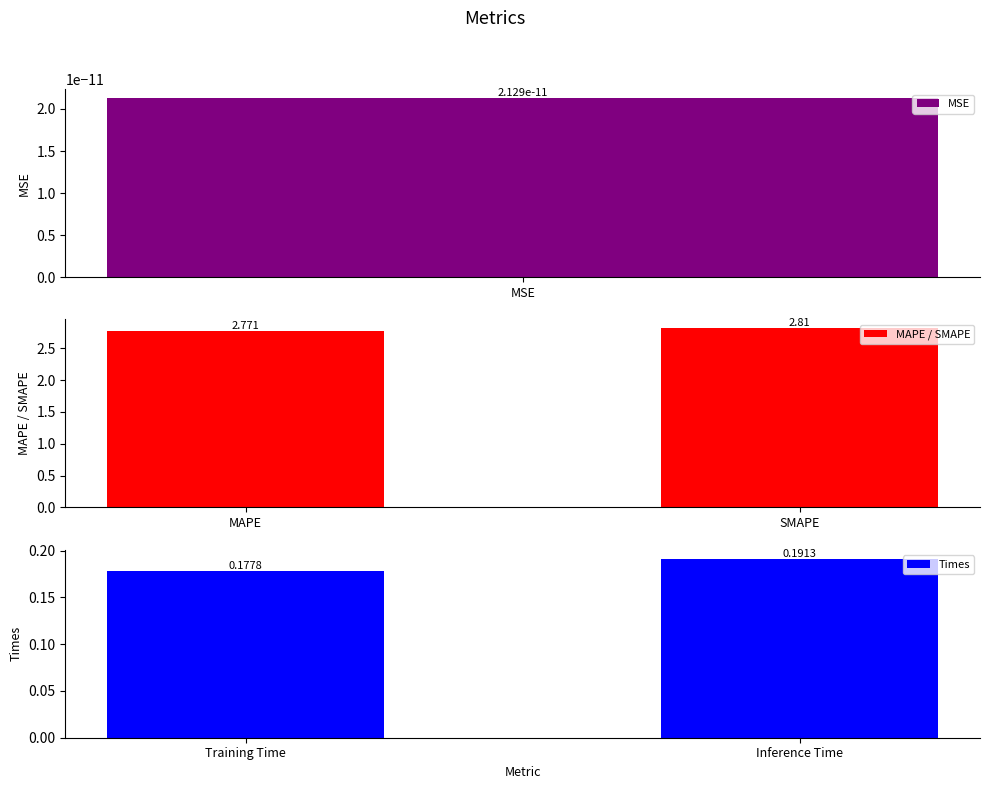

The MAPE / SMAPE series shows 4.7 at MAPE. True or false?

False